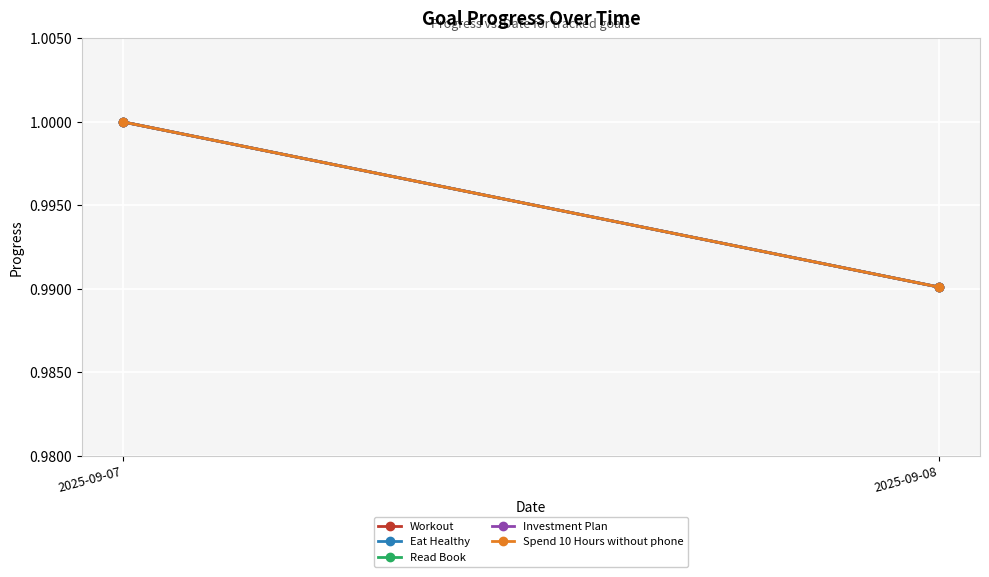

How many lines are shown in the chart?

5